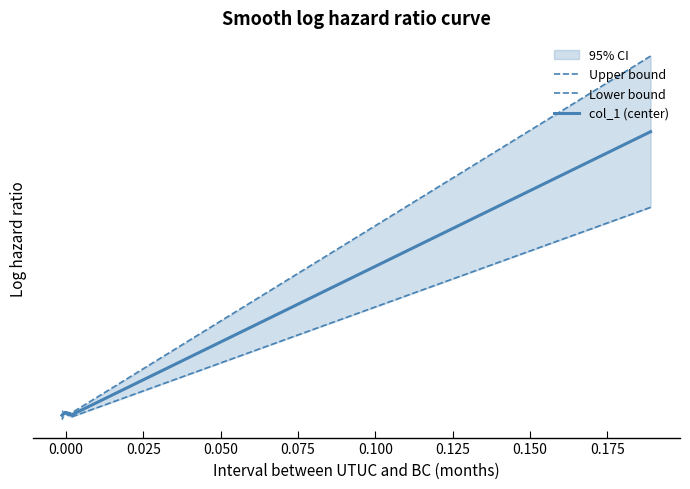

How many lines are shown in the chart?

3